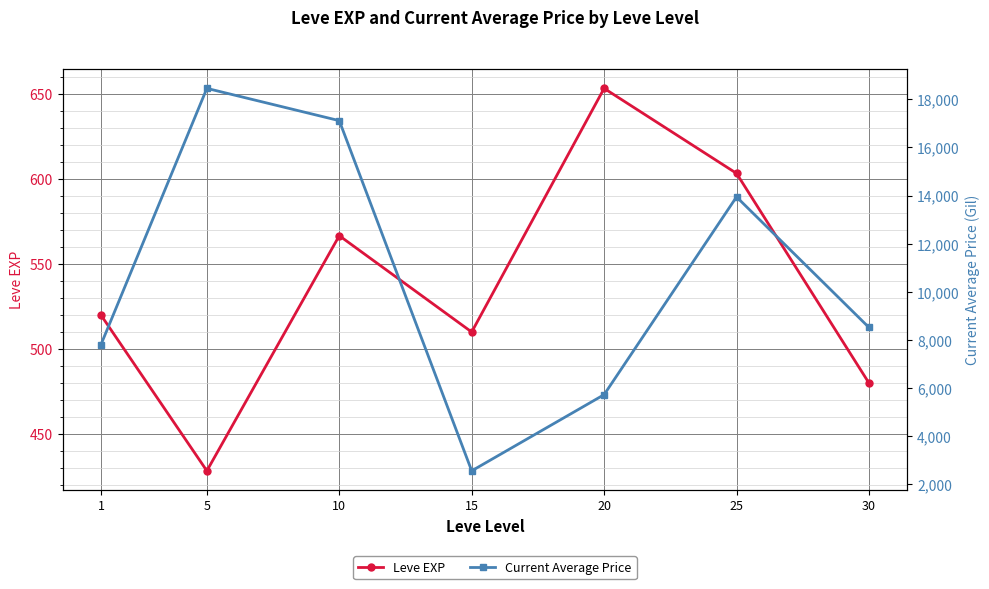

Reading right to left, list all the values displayed in this chart.

Leve EXP: 30=480.0	25=603.3	20=653.3	15=510.0	10=566.7	5=428.3	1=520.0
Current Average Price: 30=8521.1	25=13942.8	20=5730.2	15=2566.2	10=17110.0	5=18450.7	1=7804.9